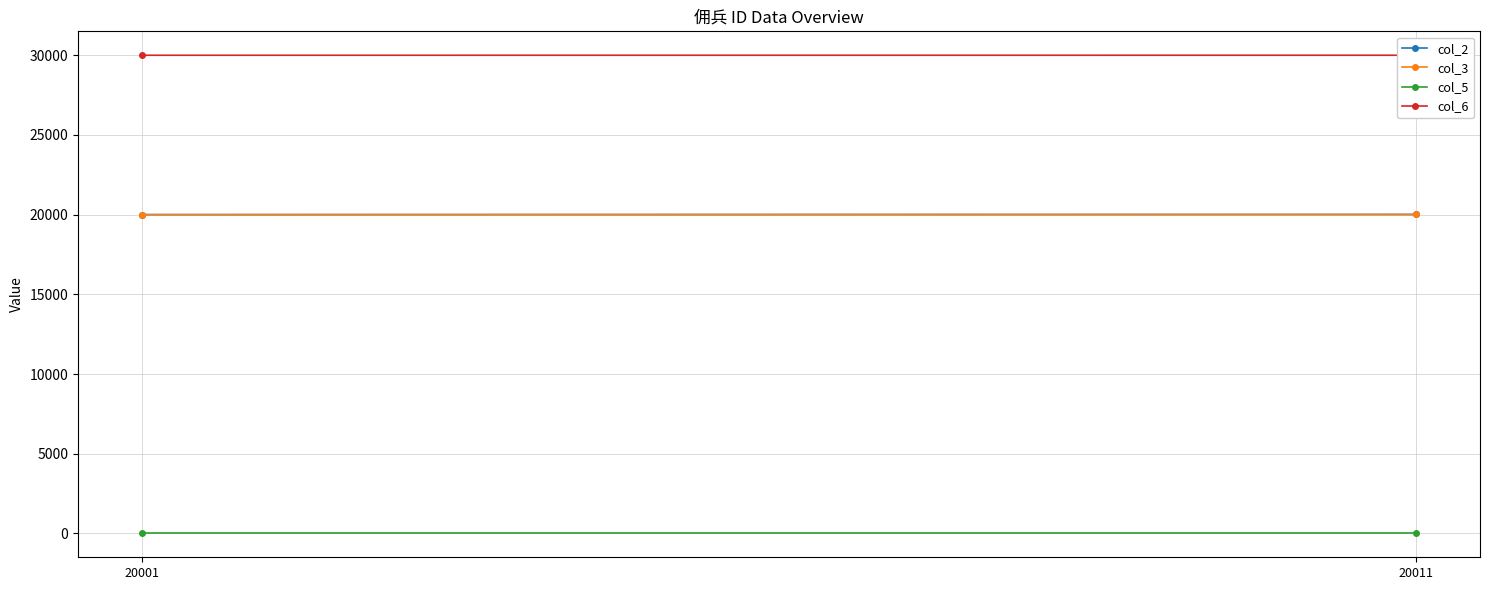

At which category is the sum across all series the highest?

20011